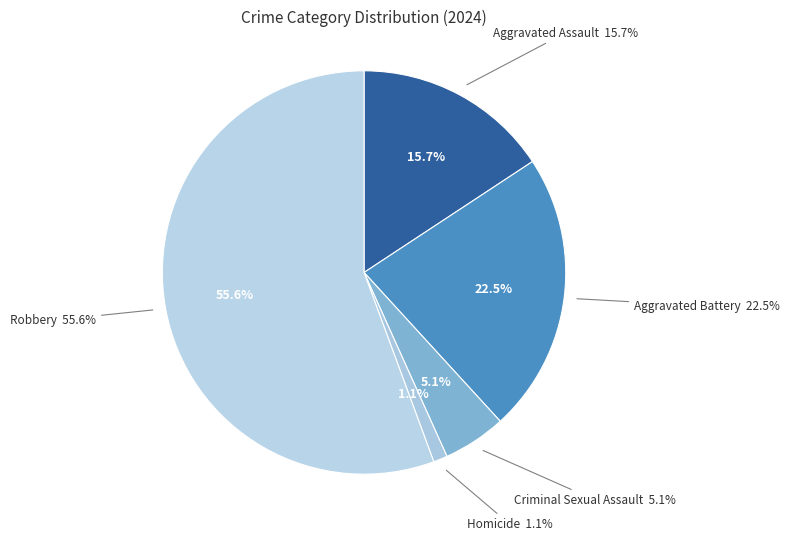

True or false: Homicide accounts for 1% of the total.

True